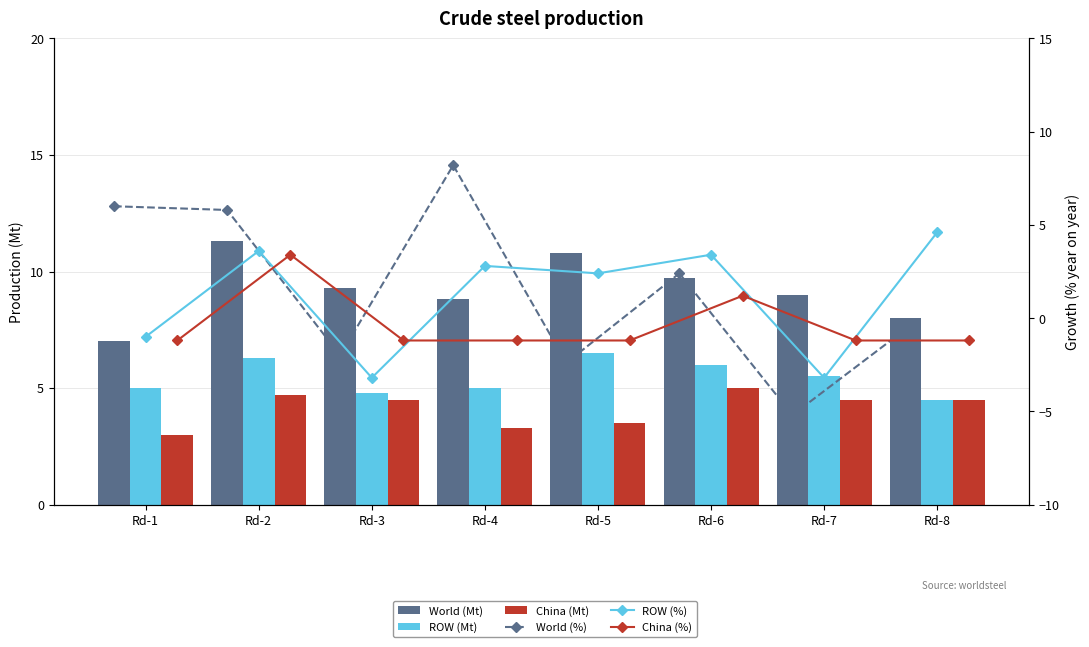

List the labels in order of China (%) value, smallest first.

Rd-1, Rd-3, Rd-4, Rd-5, Rd-7, Rd-8, Rd-6, Rd-2